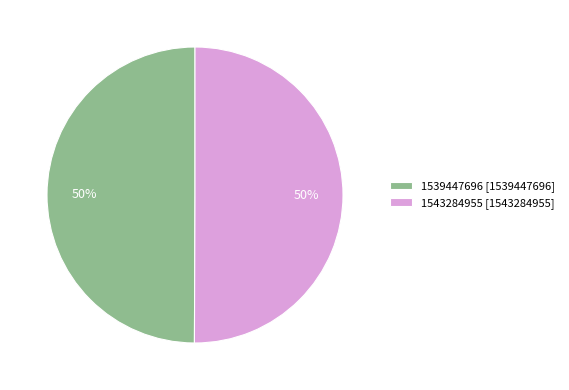

Approximately how many times larger is the value at 1539447696 [1539447696] compared to 1543284955 [1543284955]?

1.0